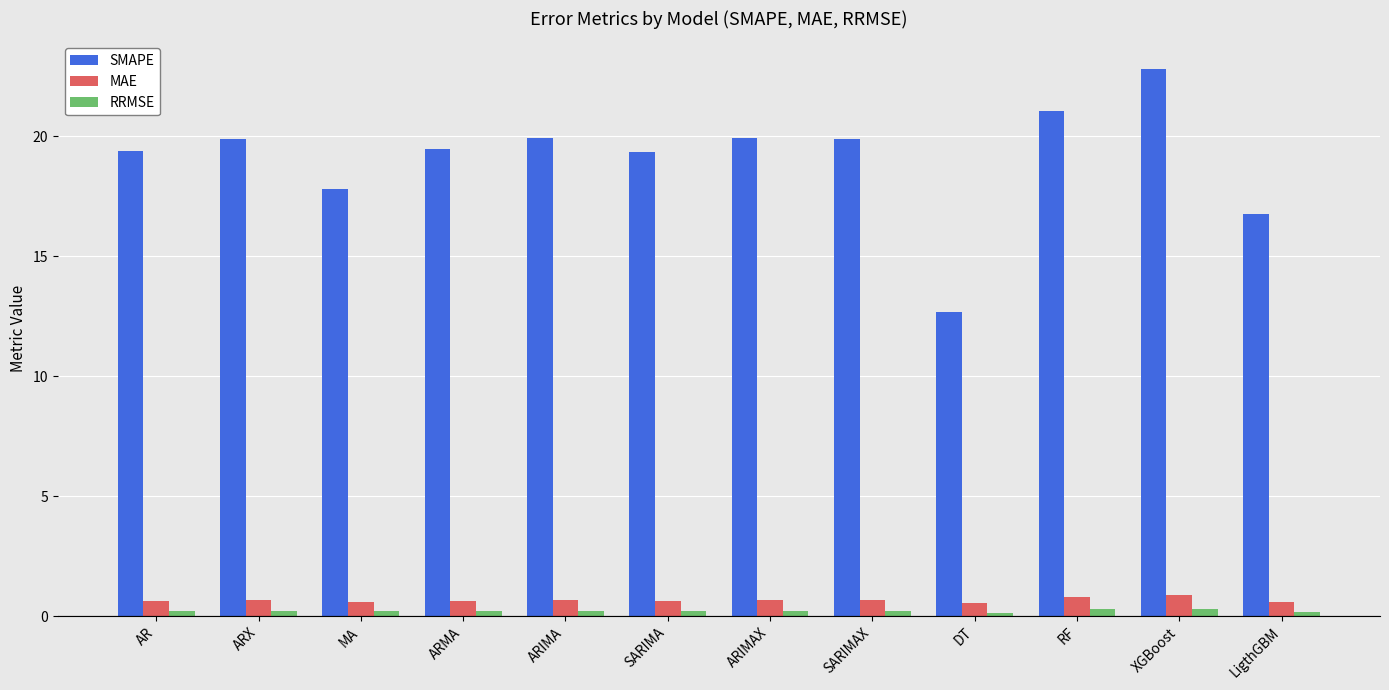

Is it true that SMAPE equals 37.2 at XGBoost?

False